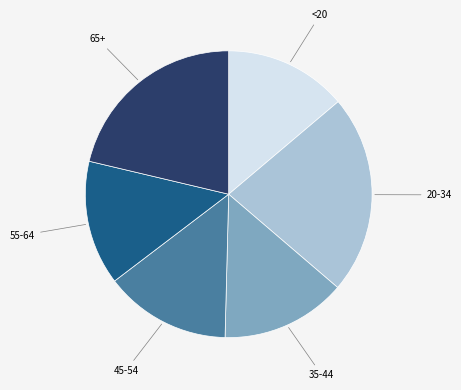

Is there a majority slice in this chart?

No